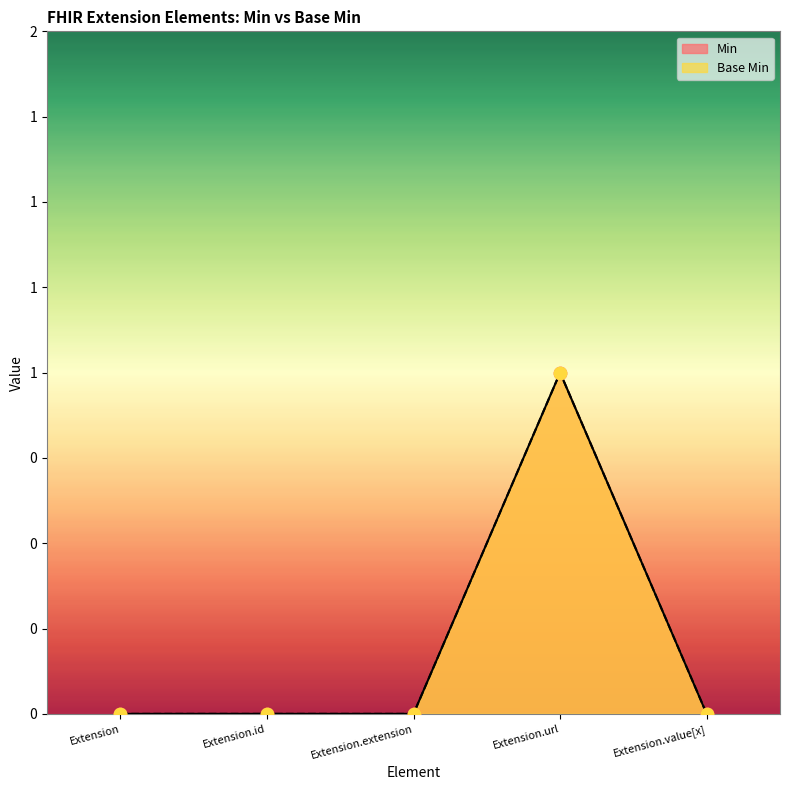

Which series reaches the minimum Y coordinate?

Min